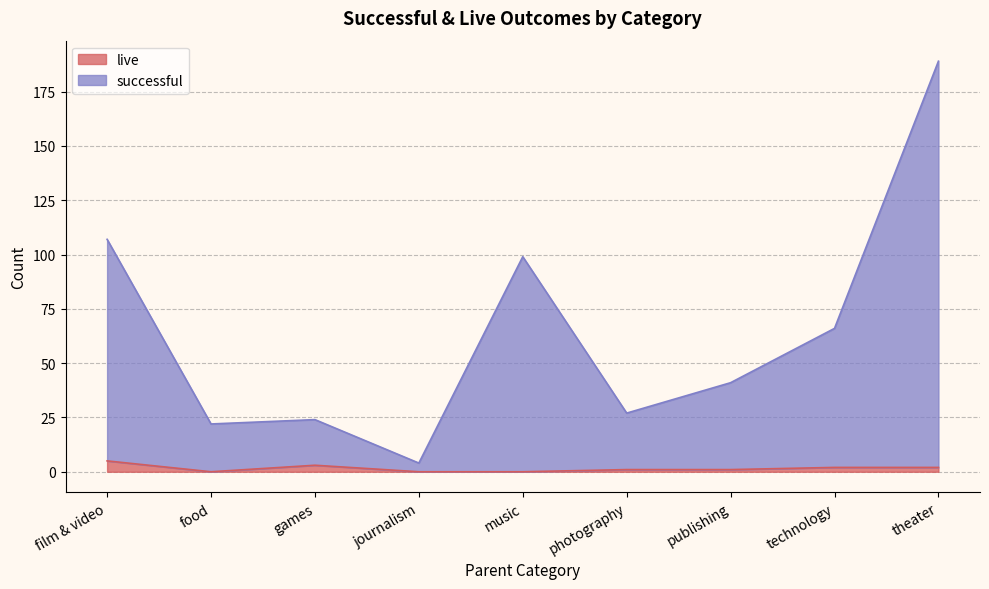

The live series shows -2 at journalism. True or false?

False